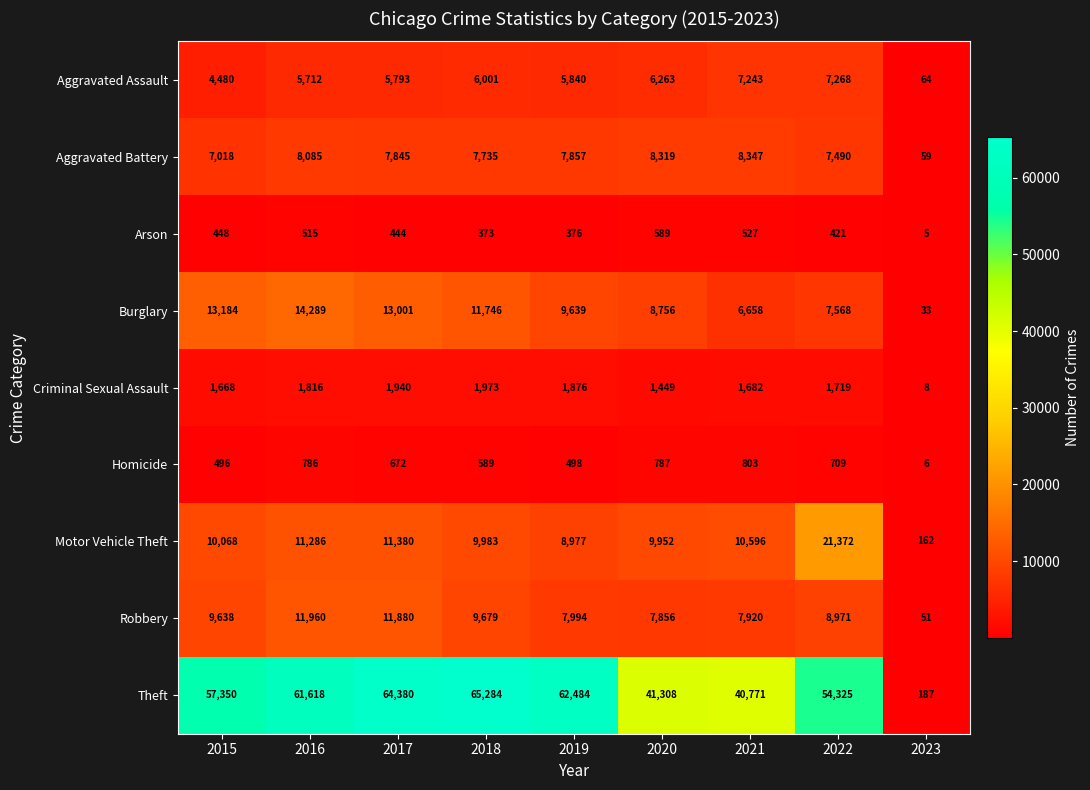

What is the difference between the second highest and minimum values in the Aggravated Assault series?

7179